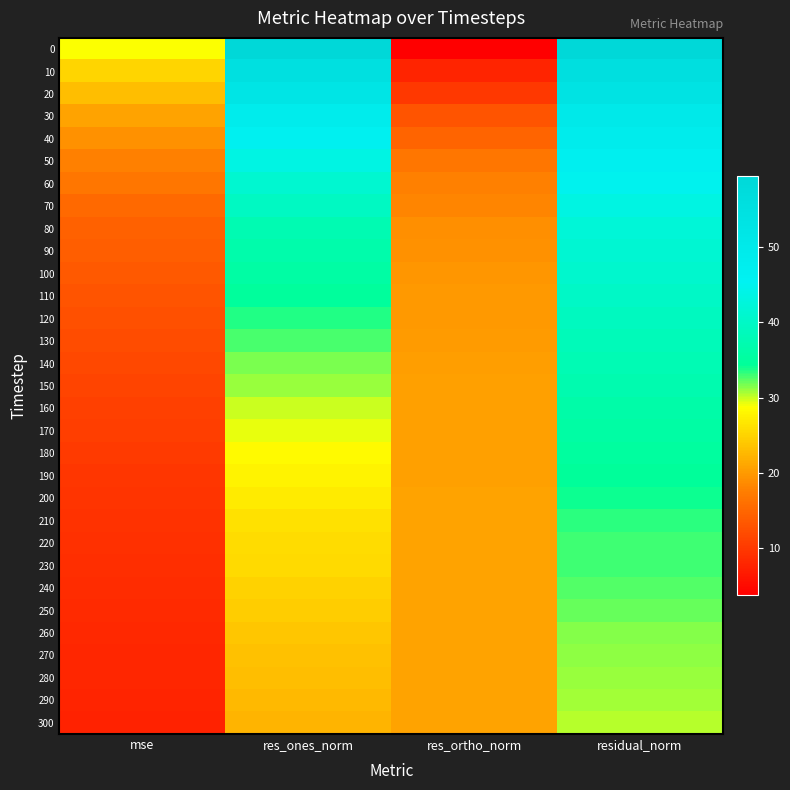

Reading left to right, what are all the values shown in this chart?

0: mse=28.9	res_ones_norm=59.3	res_ortho_norm=3.7	residual_norm=59.4
10: mse=25.2	res_ones_norm=54.9	res_ortho_norm=7.8	residual_norm=55.4
20: mse=23.2	res_ones_norm=52.2	res_ortho_norm=10.0	residual_norm=53.2
30: mse=20.7	res_ones_norm=48.6	res_ortho_norm=12.9	residual_norm=50.2
40: mse=19.2	res_ones_norm=46.2	res_ortho_norm=14.6	residual_norm=48.4
50: mse=17.8	res_ones_norm=43.5	res_ortho_norm=16.6	residual_norm=46.6
60: mse=16.5	res_ones_norm=41.3	res_ortho_norm=17.7	residual_norm=44.9
70: mse=15.4	res_ones_norm=39.4	res_ortho_norm=18.2	residual_norm=43.4
80: mse=14.6	res_ones_norm=37.6	res_ortho_norm=19.0	residual_norm=42.1
90: mse=14.1	res_ones_norm=36.7	res_ortho_norm=19.3	residual_norm=41.5
100: mse=13.7	res_ones_norm=35.8	res_ortho_norm=19.8	residual_norm=40.9
110: mse=13.1	res_ones_norm=34.6	res_ortho_norm=19.8	residual_norm=39.9
120: mse=12.5	res_ones_norm=33.7	res_ortho_norm=19.8	residual_norm=39.1
130: mse=12.1	res_ones_norm=32.7	res_ortho_norm=20.2	residual_norm=38.5
140: mse=11.7	res_ones_norm=31.7	res_ortho_norm=20.4	residual_norm=37.7
150: mse=11.3	res_ones_norm=31.0	res_ortho_norm=20.6	residual_norm=37.2
160: mse=10.8	res_ones_norm=29.9	res_ortho_norm=20.5	residual_norm=36.3
170: mse=10.5	res_ones_norm=29.3	res_ortho_norm=20.6	residual_norm=35.8
180: mse=10.1	res_ones_norm=28.4	res_ortho_norm=20.6	residual_norm=35.1
190: mse=9.8	res_ones_norm=27.7	res_ortho_norm=20.6	residual_norm=34.6
200: mse=9.5	res_ones_norm=27.1	res_ortho_norm=20.7	residual_norm=34.1
210: mse=9.2	res_ones_norm=26.3	res_ortho_norm=20.7	residual_norm=33.5
220: mse=8.9	res_ones_norm=25.7	res_ortho_norm=20.7	residual_norm=33.0
230: mse=8.9	res_ones_norm=25.5	res_ortho_norm=20.9	residual_norm=32.9
240: mse=8.6	res_ones_norm=24.9	res_ortho_norm=20.8	residual_norm=32.5
250: mse=8.4	res_ones_norm=24.5	res_ortho_norm=20.8	residual_norm=32.1
260: mse=8.2	res_ones_norm=23.8	res_ortho_norm=20.7	residual_norm=31.5
270: mse=8.0	res_ones_norm=23.4	res_ortho_norm=20.7	residual_norm=31.2
280: mse=7.9	res_ones_norm=23.1	res_ortho_norm=20.8	residual_norm=31.1
290: mse=7.8	res_ones_norm=22.8	res_ortho_norm=20.8	residual_norm=30.9
300: mse=7.6	res_ones_norm=22.3	res_ortho_norm=20.7	residual_norm=30.4